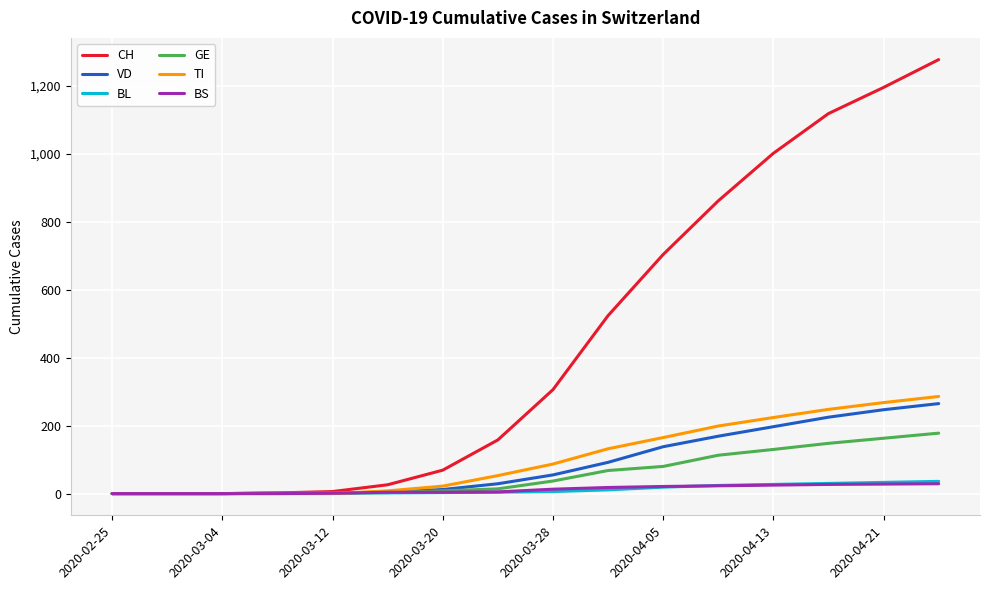

What is the highest value of the BL series?

36